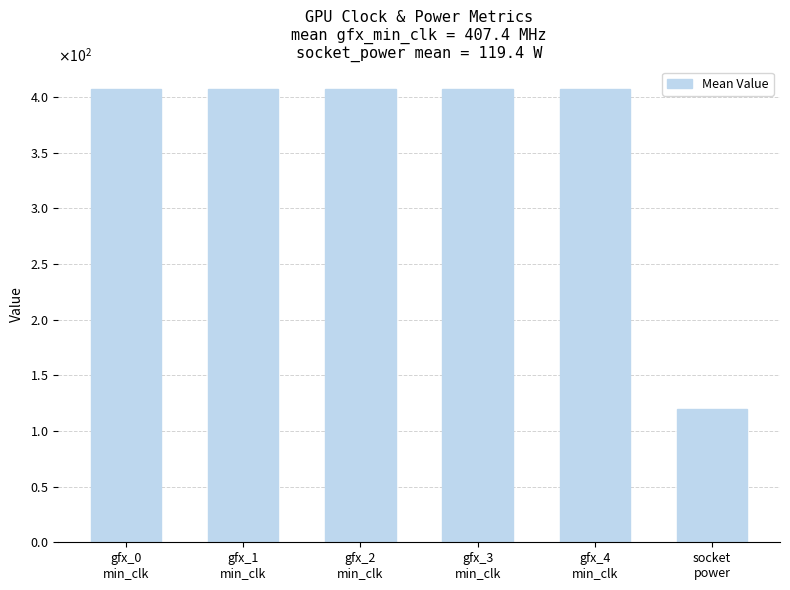

Are the bars horizontal?

No